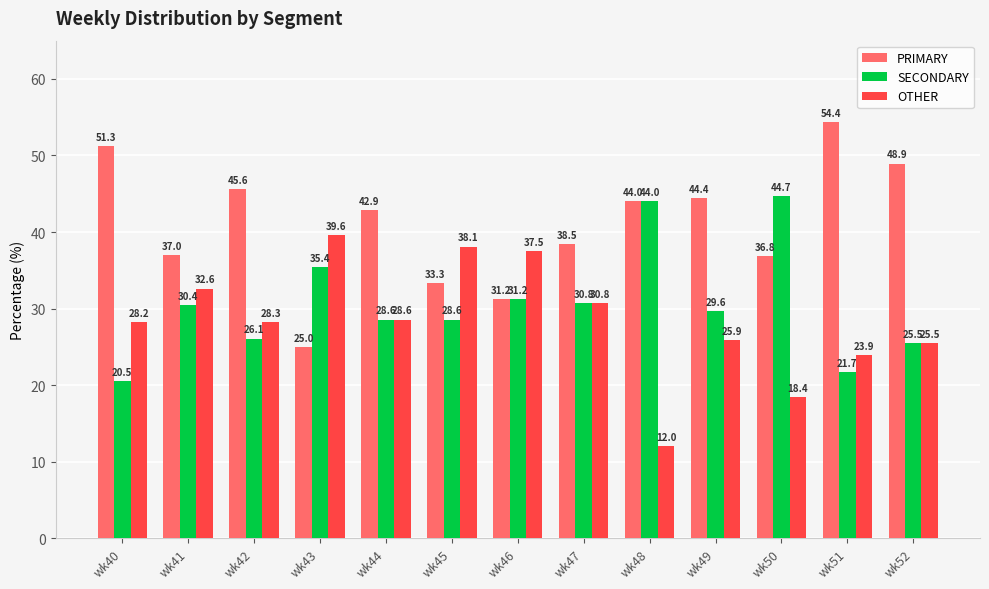

What is the total value across all series at wk49?

100.0